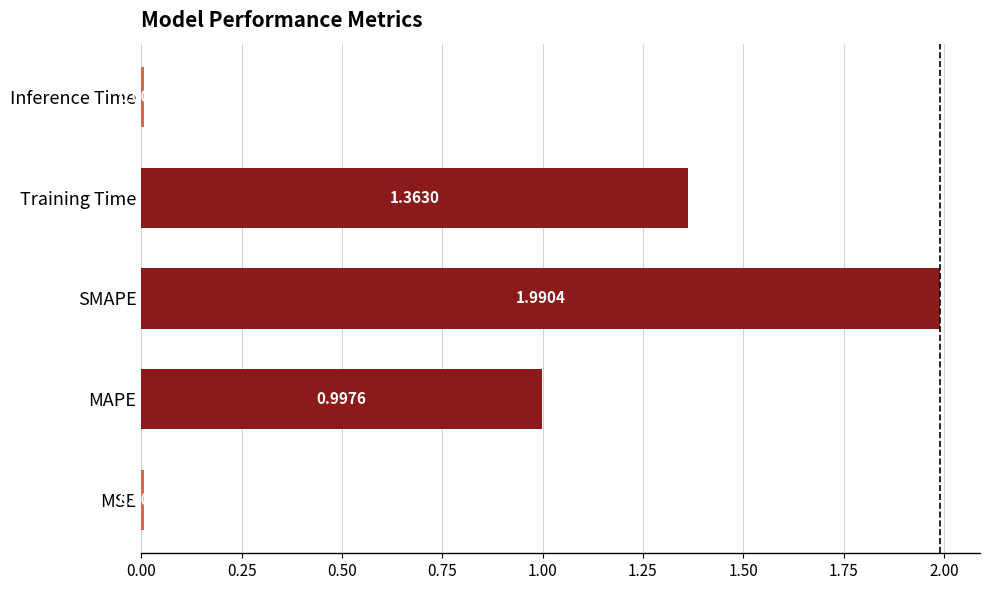

What is the difference between the maximum and minimum values?

2.0